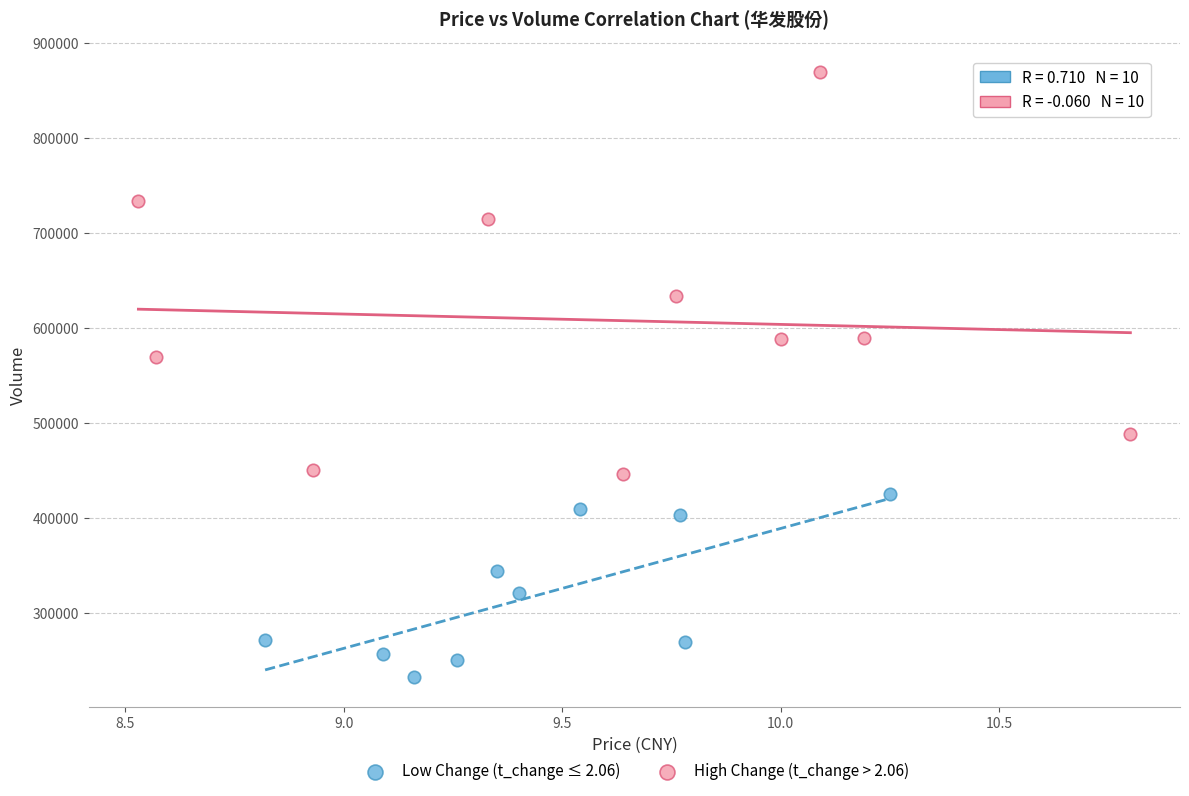

Which series has the widest spread of Y values?

High Change (t_change > 2.06)